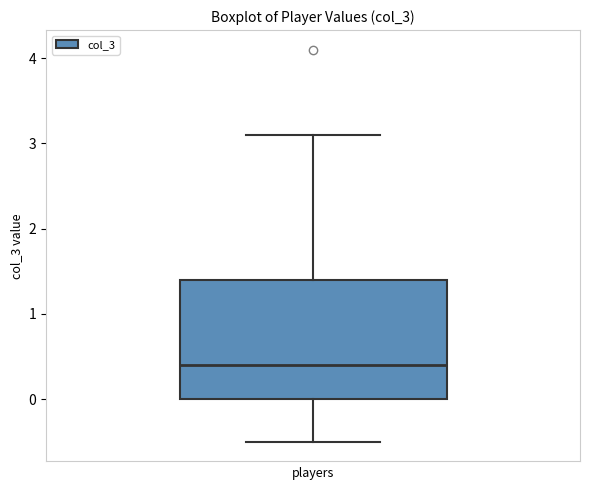

Where does the lower whisker of the box end on the y-axis? The values are not printed on the chart, so give them approximately, as read against the axis.

-0.5